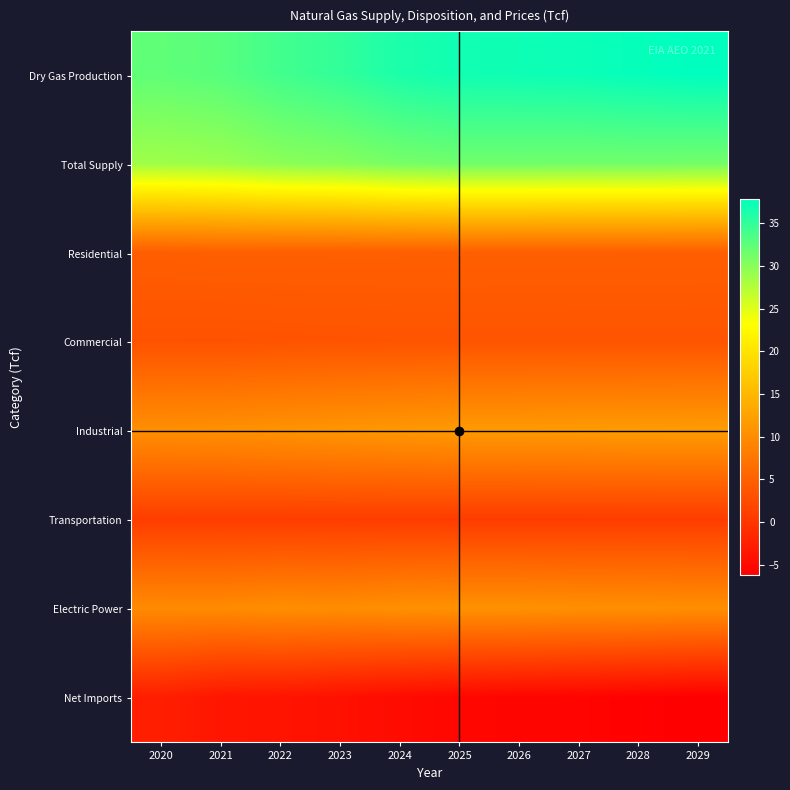

Reading right to left, transcribe all the data shown in this chart.

Dry Gas Production: 2029=37.9	2028=37.5	2027=37.2	2026=37.0	2025=36.9	2024=36.3	2023=35.0	2022=34.0	2021=32.8	2020=32.3
Total Supply: 2029=31.3	2028=31.4	2027=31.3	2026=31.4	2025=31.4	2024=31.0	2023=30.2	2022=29.8	2021=29.0	2020=28.7
Residential: 2029=4.7	2028=4.7	2027=4.7	2026=4.8	2025=4.8	2024=4.8	2023=4.8	2022=4.8	2021=4.8	2020=4.7
Commercial: 2029=3.5	2028=3.5	2027=3.5	2026=3.5	2025=3.5	2024=3.5	2023=3.4	2022=3.4	2021=3.3	2020=3.3
Industrial: 2029=11.8	2028=11.7	2027=11.6	2026=11.5	2025=11.5	2024=11.3	2023=11.0	2022=10.7	2021=10.4	2020=10.3
Transportation: 2029=0.7	2028=0.8	2027=0.7	2026=0.7	2025=0.7	2024=0.8	2023=0.8	2022=0.8	2021=0.8	2020=0.8
Electric Power: 2029=10.2	2028=10.4	2027=10.4	2026=10.6	2025=10.6	2024=10.4	2023=10.1	2022=10.2	2021=9.8	2020=9.8
Net Imports: 2029=-6.2	2028=-5.9	2027=-5.7	2026=-5.6	2025=-5.3	2024=-4.8	2023=-4.2	2022=-3.8	2021=-3.6	2020=-2.7